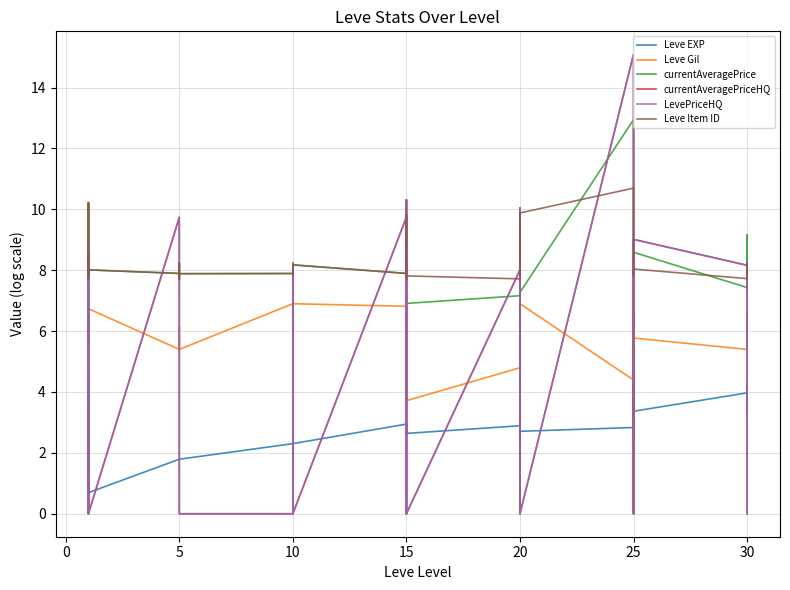

True or false: Leve EXP has a value of 4.5 at 15.

False